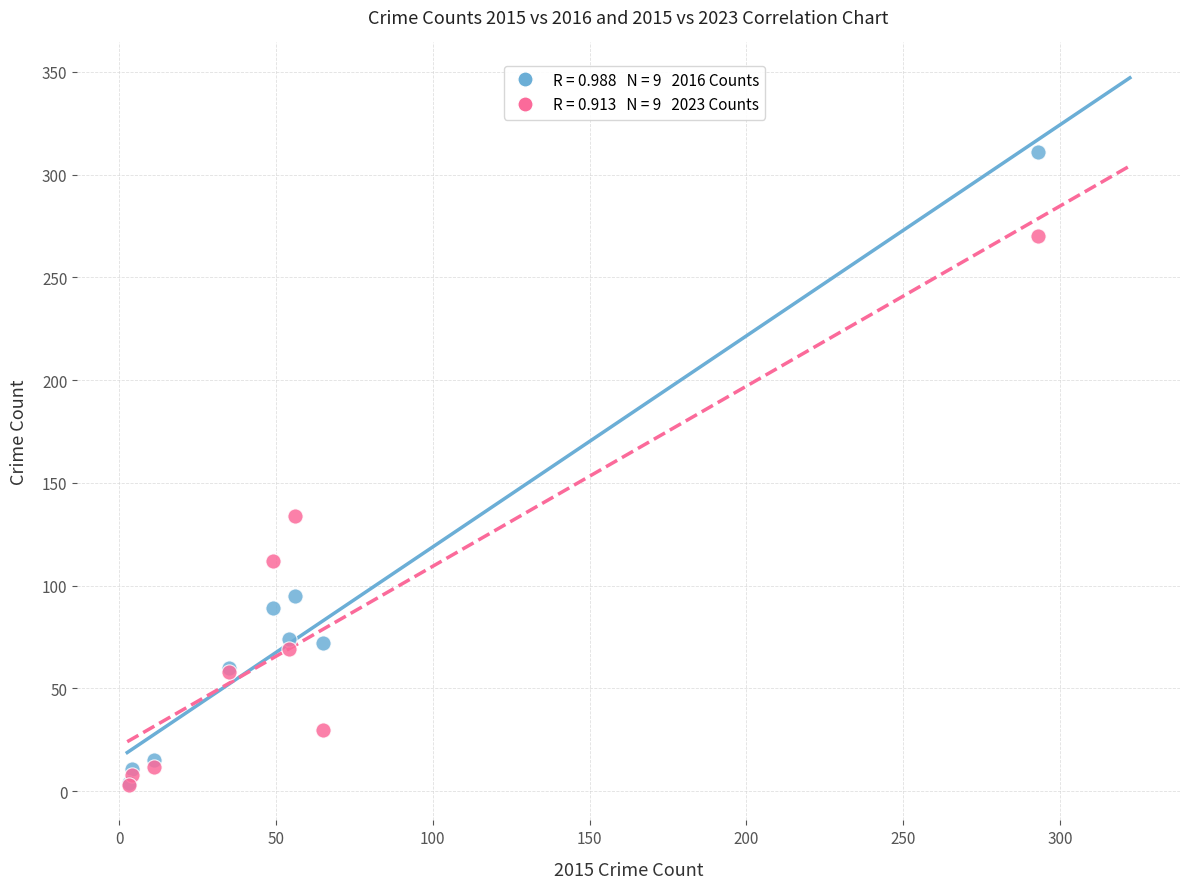

Across all series, what Y value is closest to 157?

134